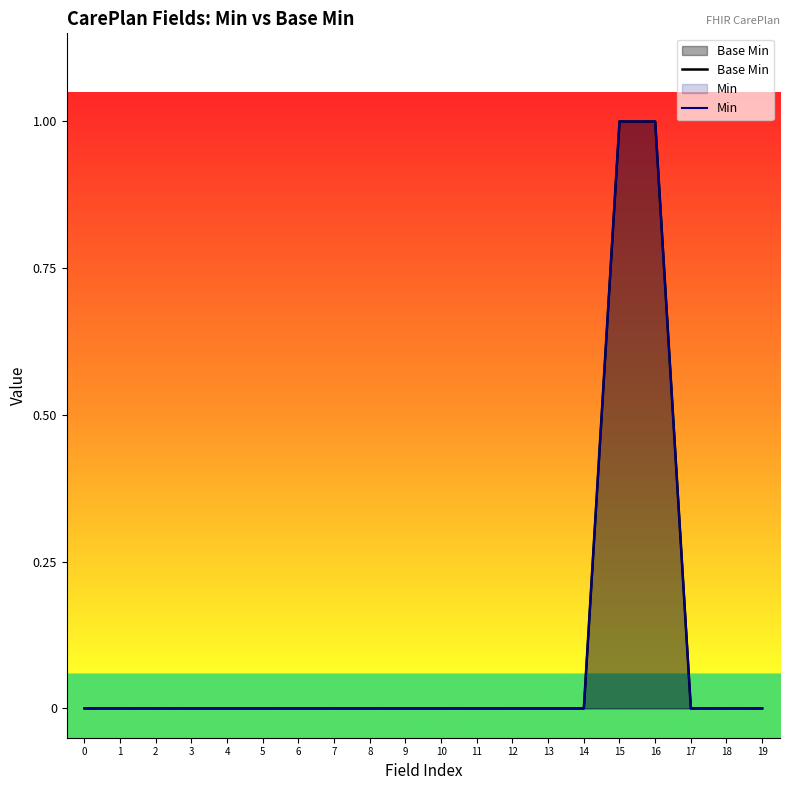

Rank the categories by Base Min value from lowest to highest.

0, 1, 2, 3, 4, 5, 6, 7, 8, 9, 10, 11, 12, 13, 14, 17, 18, 19, 15, 16